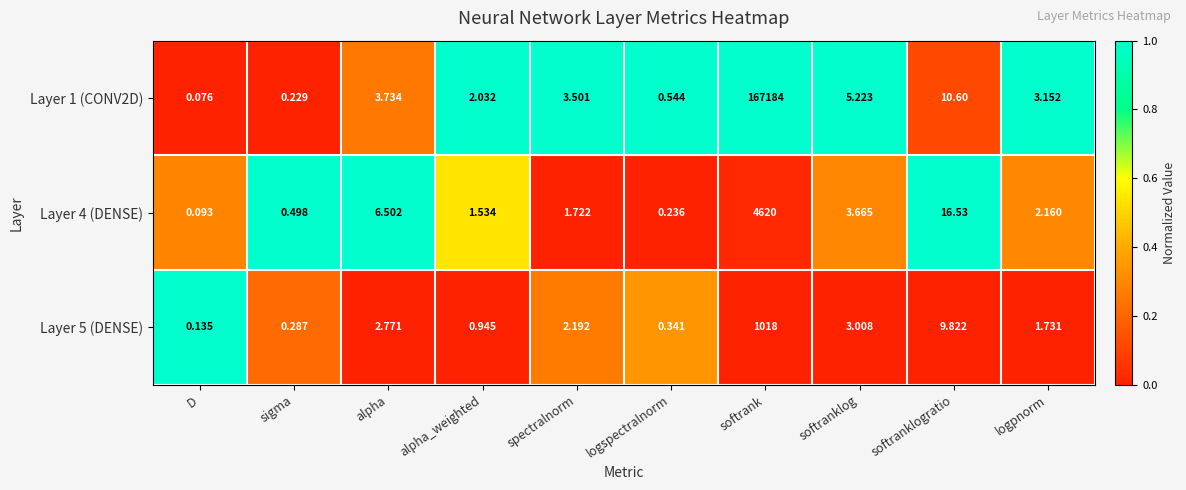

How many categories are shown in the chart?

10